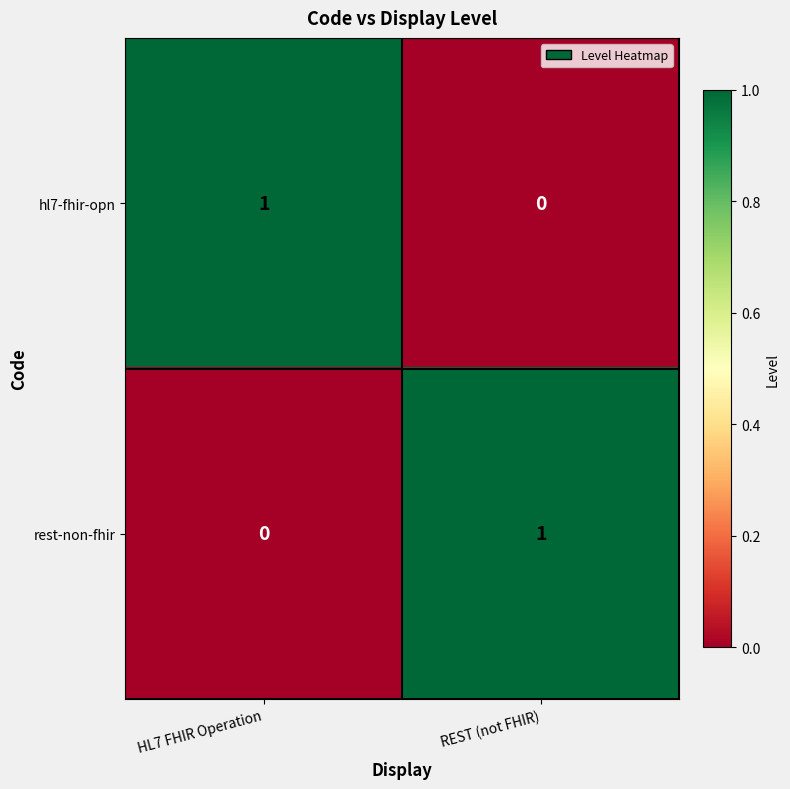

Which category has the highest value in the hl7-fhir-opn series?

HL7 FHIR Operation